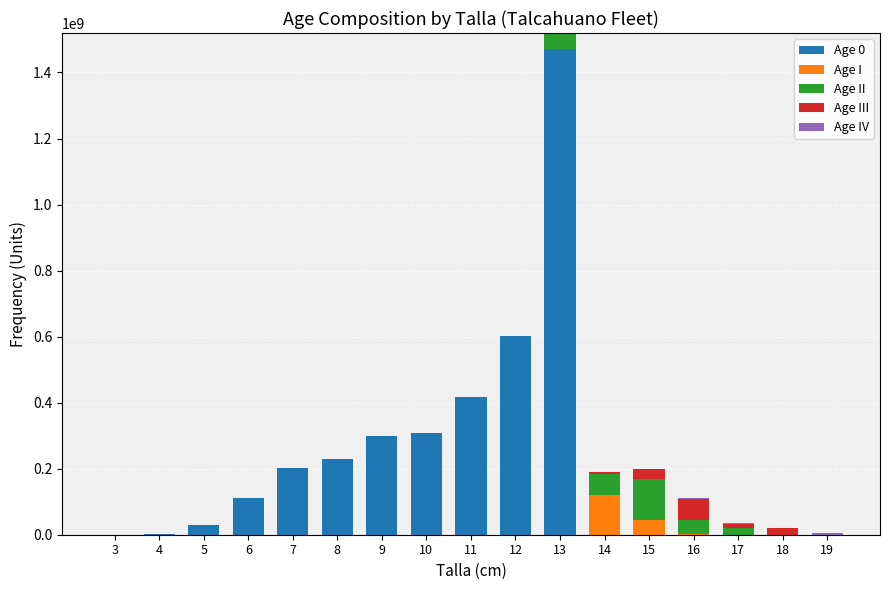

What is the total value across all series at 6?

111889183.6